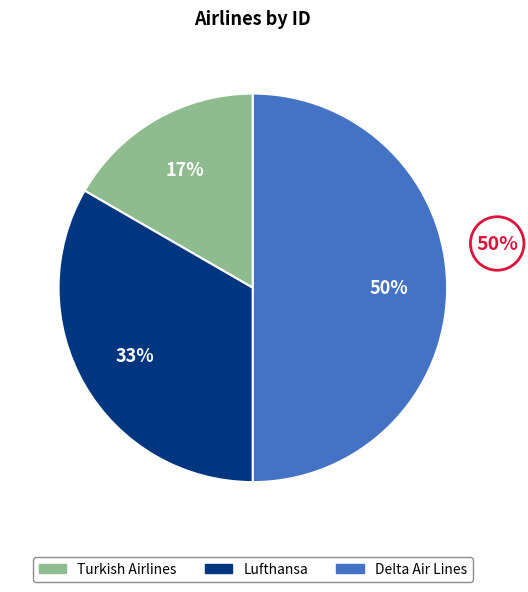

What is the smallest slice in the pie chart?

Turkish Airlines